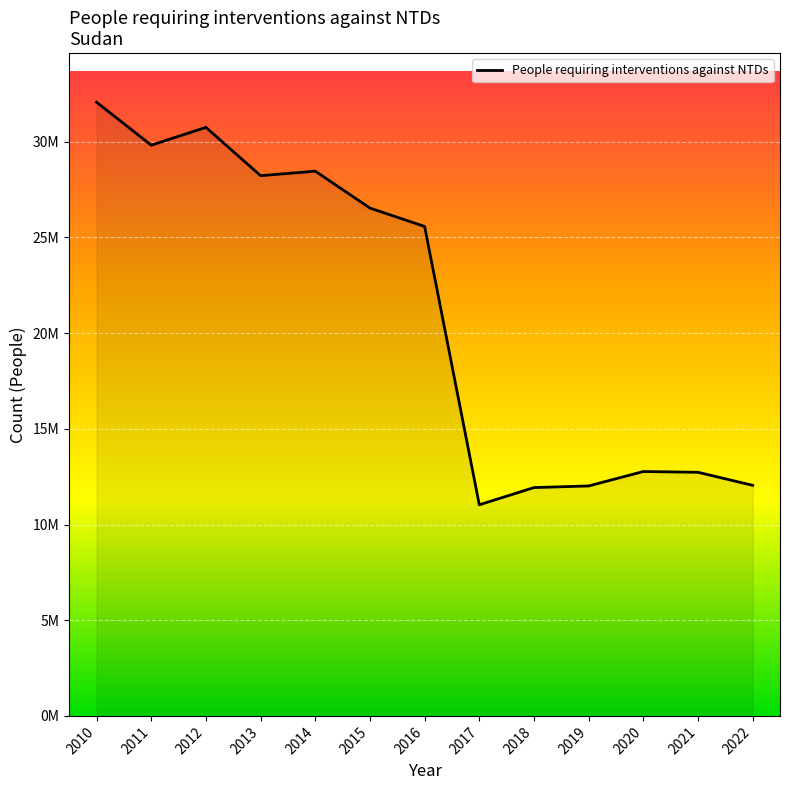

Reading left to right, list all the values displayed in this chart.

32064553	29819813	30750805	28227078	28461970	26533962	25572281	11031353	11930091	12015065	12769465	12728564	12047685